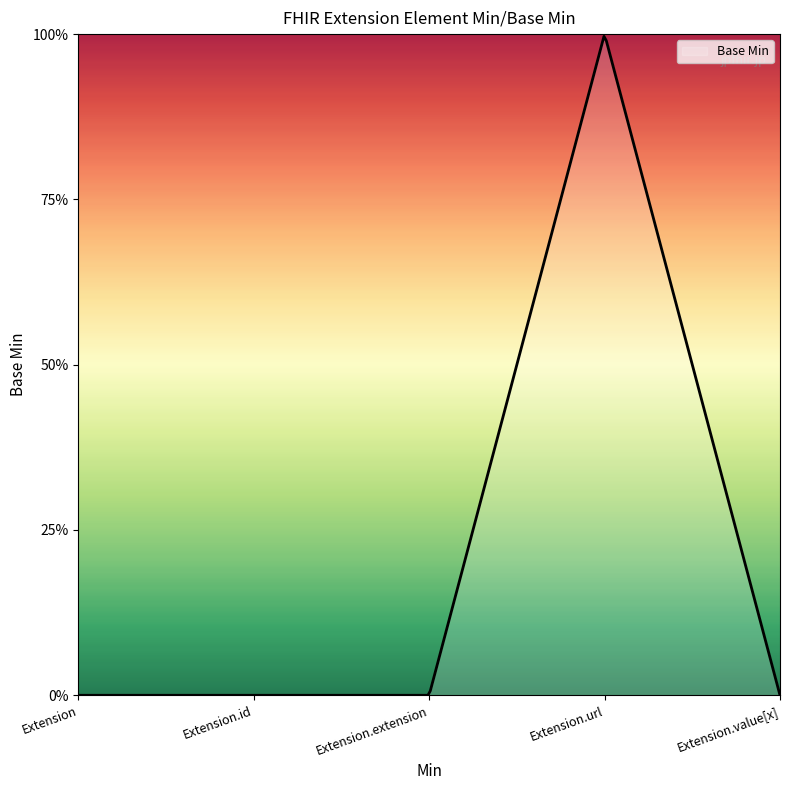

Does the chart display data point markers on the line(s)?

No